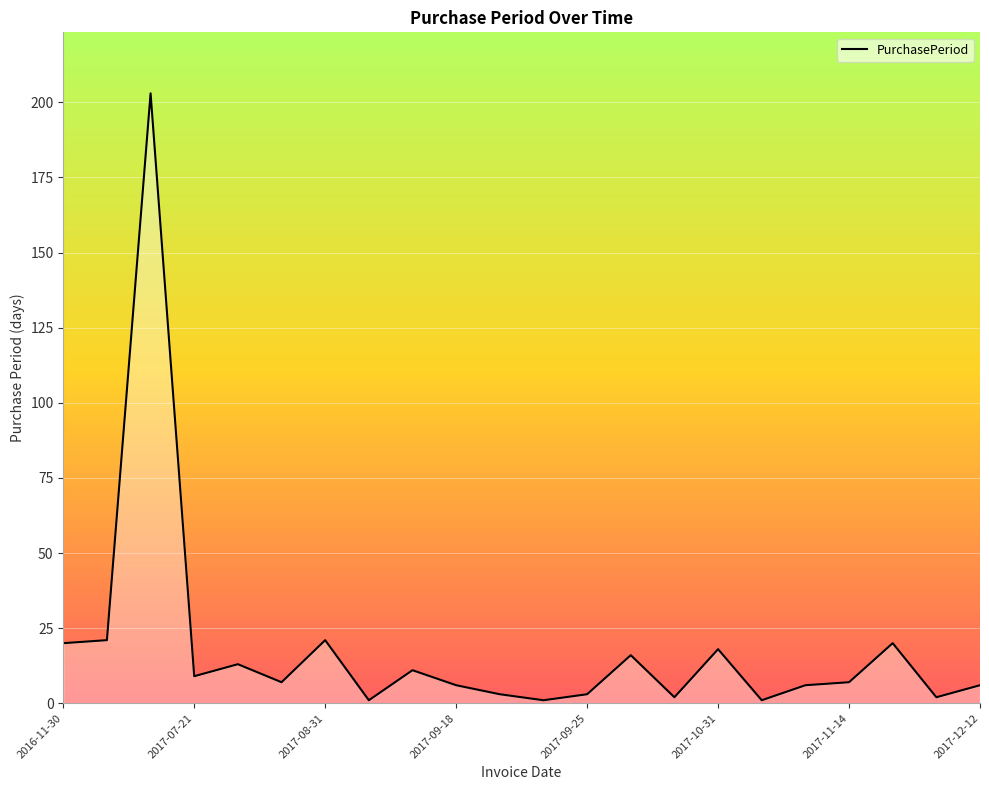

What is the greatest value displayed?

203